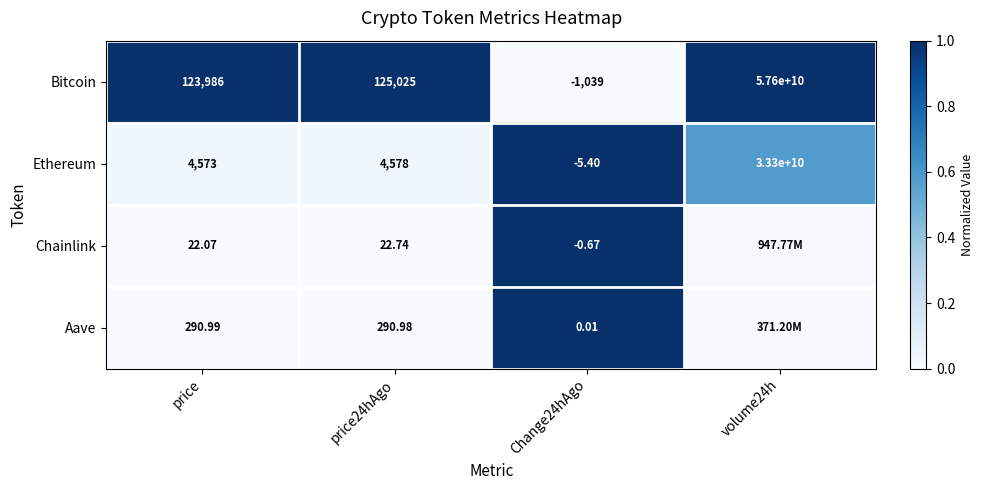

Rank the series at price from highest to lowest value.

Bitcoin, Ethereum, Aave, Chainlink